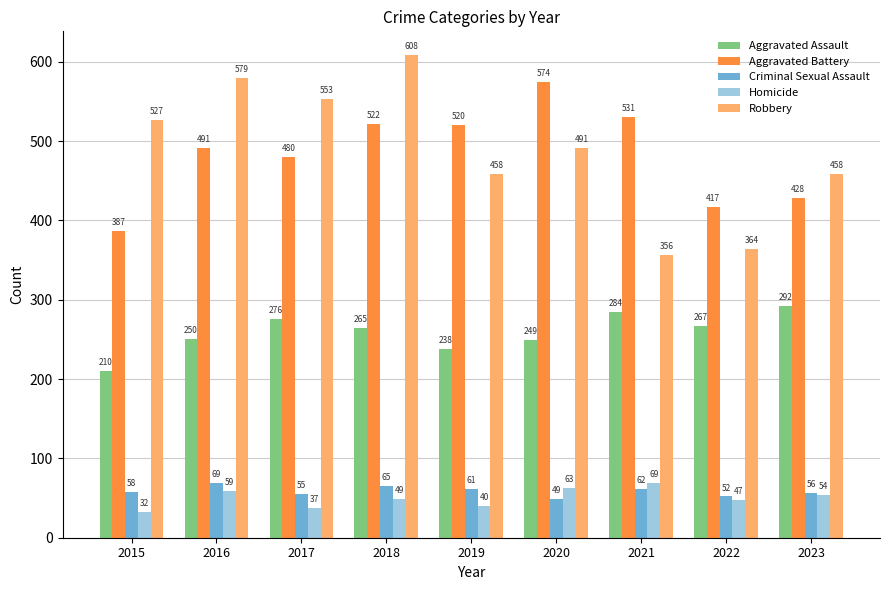

What is the total value across all series at 2015?

1214